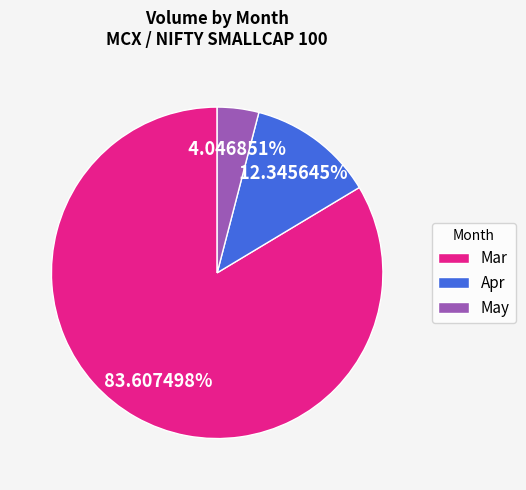

Which has a higher value, Mar or Apr?

Mar